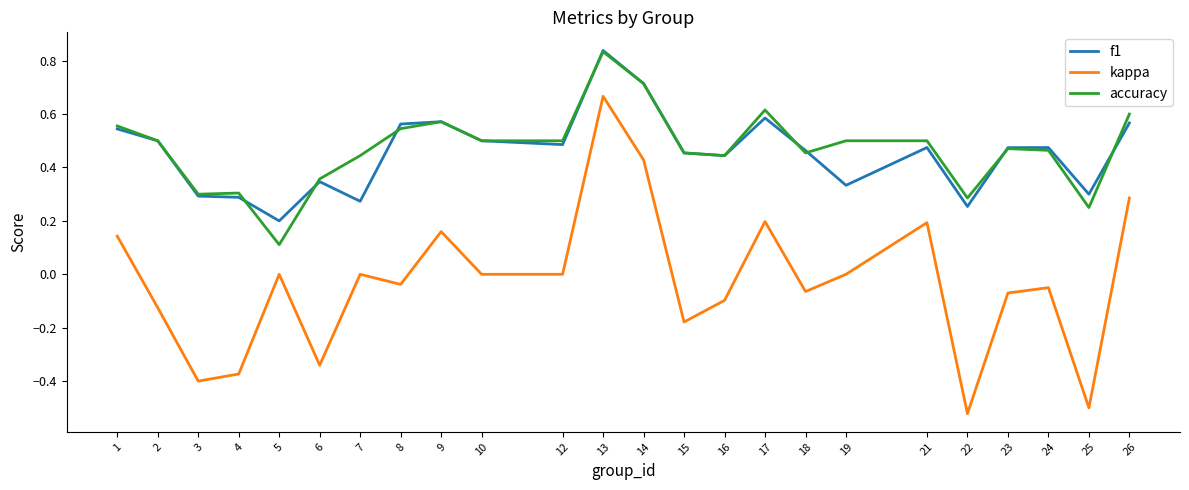

What are all the series names shown in the legend?

f1, kappa, accuracy